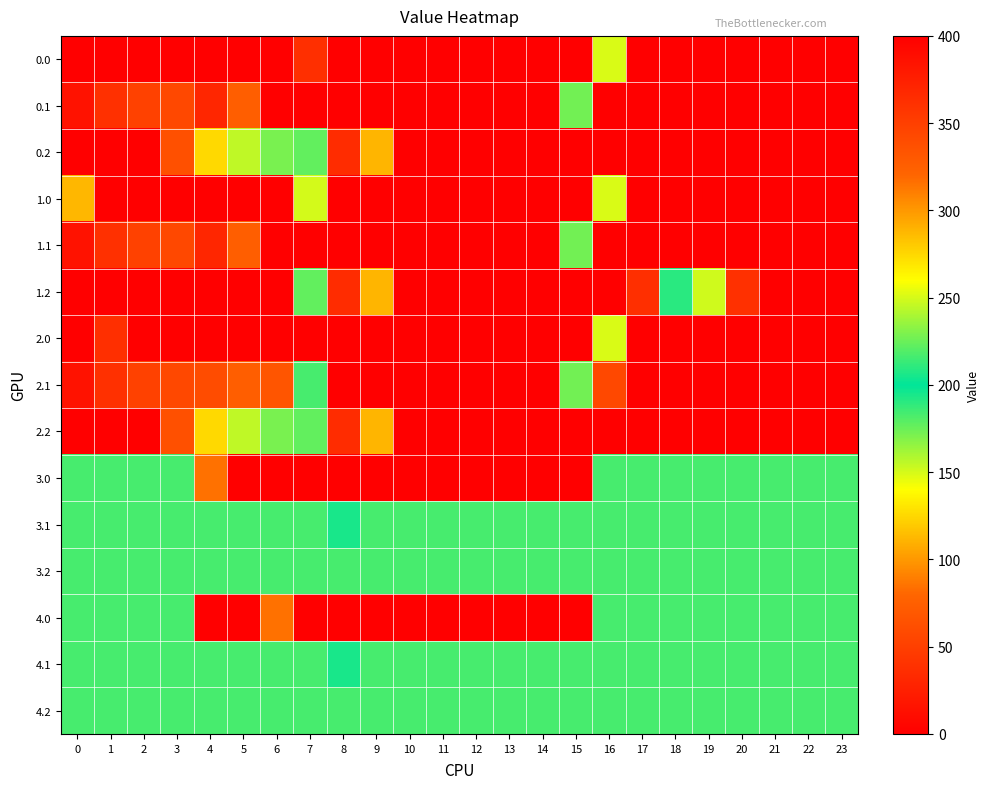

Reading right to left, transcribe all the data shown in this chart.

0.0: 23=400.0	22=400.0	21=400.0	20=0.0	19=400.0	18=0.0	17=400.0	16=250.9	15=0.0	14=0.0	13=0.0	12=0.0	11=0.0	10=0.0	9=0.0	8=0.0	7=38.2	6=0.0	5=400.0	4=0.0	3=0.0	2=0.0	1=0.0	0=0.0
0.1: 23=399.4	22=400.0	21=400.0	20=400.0	19=400.0	18=400.0	17=400.0	16=400.0	15=173.1	14=0.0	13=0.0	12=0.0	11=0.0	10=0.0	9=0.0	8=0.0	7=0.0	6=0.0	5=325.7	4=31.2	3=342.7	2=347.9	1=361.1	0=384.6
0.2: 23=400.0	22=400.0	21=400.0	20=400.0	19=400.0	18=400.0	17=400.0	16=400.0	15=400.0	14=400.0	13=400.0	12=400.0	11=400.0	10=400.0	9=288.5	8=35.3	7=176.6	6=228.8	5=245.0	4=274.4	3=336.2	2=400.0	1=400.0	0=400.0
1.0: 23=0.0	22=0.0	21=0.0	20=0.0	19=0.0	18=0.0	17=400.0	16=250.9	15=0.0	14=0.0	13=0.0	12=0.0	11=0.0	10=0.0	9=0.0	8=0.0	7=150.1	6=400.0	5=0.0	4=400.0	3=400.0	2=400.0	1=0.0	0=288.1
1.1: 23=399.4	22=400.0	21=400.0	20=400.0	19=400.0	18=400.0	17=400.0	16=400.0	15=173.1	14=0.0	13=0.0	12=0.0	11=0.0	10=0.0	9=0.0	8=0.0	7=0.0	6=0.0	5=325.7	4=31.2	3=342.7	2=347.9	1=361.1	0=384.6
1.2: 23=400.0	22=400.0	21=400.0	20=361.1	19=151.0	18=210.0	17=362.4	16=400.0	15=400.0	14=400.0	13=400.0	12=400.0	11=400.0	10=400.0	9=288.5	8=35.3	7=176.6	6=400.0	5=400.0	4=400.0	3=400.0	2=400.0	1=400.0	0=400.0
2.0: 23=0.0	22=0.0	21=0.0	20=0.0	19=400.0	18=400.0	17=400.0	16=250.9	15=0.0	14=0.0	13=0.0	12=0.0	11=0.0	10=0.0	9=0.0	8=0.0	7=0.0	6=400.0	5=400.0	4=0.0	3=0.0	2=0.0	1=38.2	0=400.0
2.1: 23=399.4	22=400.0	21=0.0	20=400.0	19=400.0	18=400.0	17=0.0	16=342.3	15=173.1	14=0.0	13=0.0	12=0.0	11=0.0	10=0.0	9=0.0	8=0.0	7=217.1	6=332.2	5=325.7	4=339.6	3=342.7	2=347.9	1=361.1	0=384.6
2.2: 23=400.0	22=400.0	21=400.0	20=400.0	19=400.0	18=400.0	17=400.0	16=400.0	15=400.0	14=400.0	13=400.0	12=400.0	11=400.0	10=400.0	9=288.5	8=35.3	7=176.6	6=228.8	5=245.0	4=274.4	3=336.2	2=400.0	1=400.0	0=400.0
3.0: 23=217.0	22=217.0	21=217.0	20=217.0	19=217.0	18=217.0	17=217.0	16=217.0	15=0.0	14=0.0	13=0.0	12=0.0	11=0.0	10=0.0	9=0.0	8=0.0	7=0.0	6=0.0	5=0.0	4=85.1	3=217.0	2=217.0	1=217.0	0=217.0
3.1: 23=217.0	22=217.0	21=217.0	20=217.0	19=217.0	18=217.0	17=217.0	16=217.0	15=217.0	14=217.0	13=217.0	12=217.0	11=217.0	10=217.0	9=217.0	8=205.6	7=217.0	6=217.0	5=217.0	4=217.0	3=217.0	2=217.0	1=217.0	0=217.0
3.2: 23=217.0	22=217.0	21=217.0	20=217.0	19=217.0	18=217.0	17=217.0	16=217.0	15=217.0	14=217.0	13=217.0	12=217.0	11=217.0	10=217.0	9=217.0	8=217.0	7=217.0	6=217.0	5=217.0	4=217.0	3=217.0	2=217.0	1=217.0	0=217.0
4.0: 23=217.0	22=217.0	21=217.0	20=217.0	19=217.0	18=217.0	17=217.0	16=217.0	15=0.0	14=0.0	13=0.0	12=0.0	11=0.0	10=0.0	9=0.0	8=0.0	7=0.0	6=85.1	5=0.0	4=0.0	3=217.0	2=217.0	1=217.0	0=217.0
4.1: 23=217.0	22=217.0	21=217.0	20=217.0	19=217.0	18=217.0	17=217.0	16=217.0	15=217.0	14=217.0	13=217.0	12=217.0	11=217.0	10=217.0	9=217.0	8=205.6	7=217.0	6=217.0	5=217.0	4=217.0	3=217.0	2=217.0	1=217.0	0=217.0
4.2: 23=217.0	22=217.0	21=217.0	20=217.0	19=217.0	18=217.0	17=217.0	16=217.0	15=217.0	14=217.0	13=217.0	12=217.0	11=217.0	10=217.0	9=217.0	8=217.0	7=217.0	6=217.0	5=217.0	4=217.0	3=217.0	2=217.0	1=217.0	0=217.0